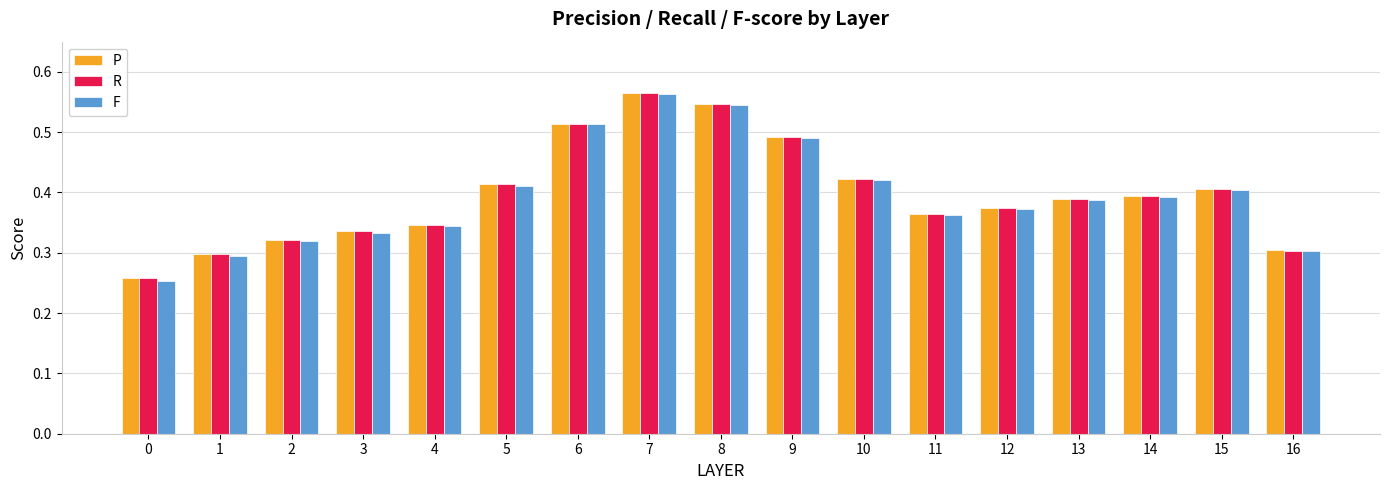

Are the bars grouped side by side (vs. stacked)?

Yes